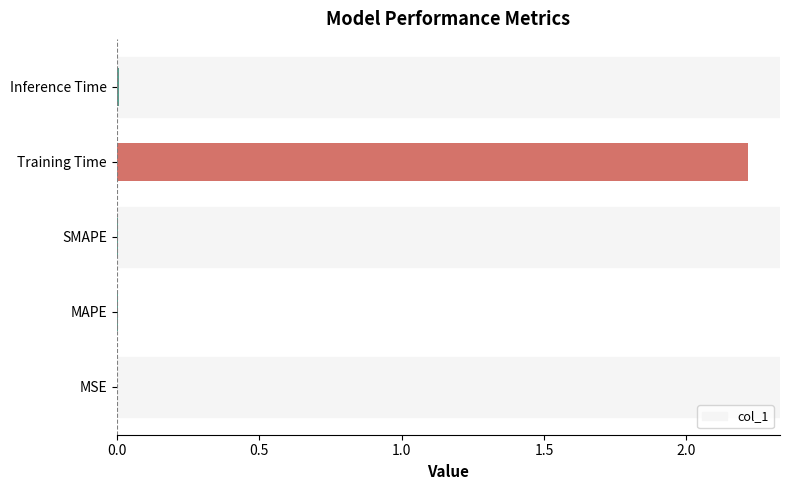

Are the bars grouped side by side (vs. stacked)?

No